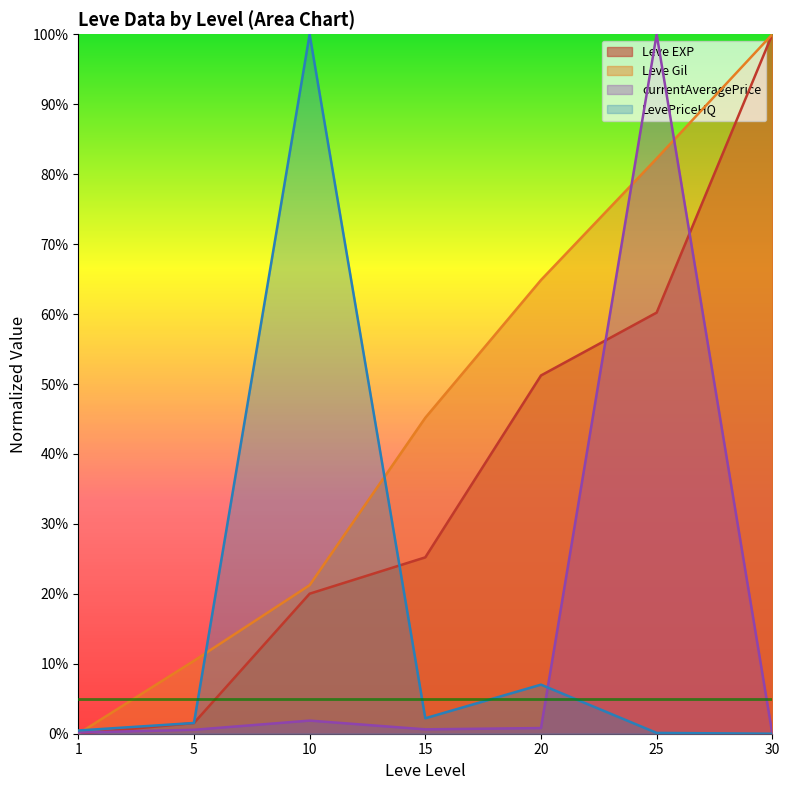

Does the chart have visible grid lines?

No